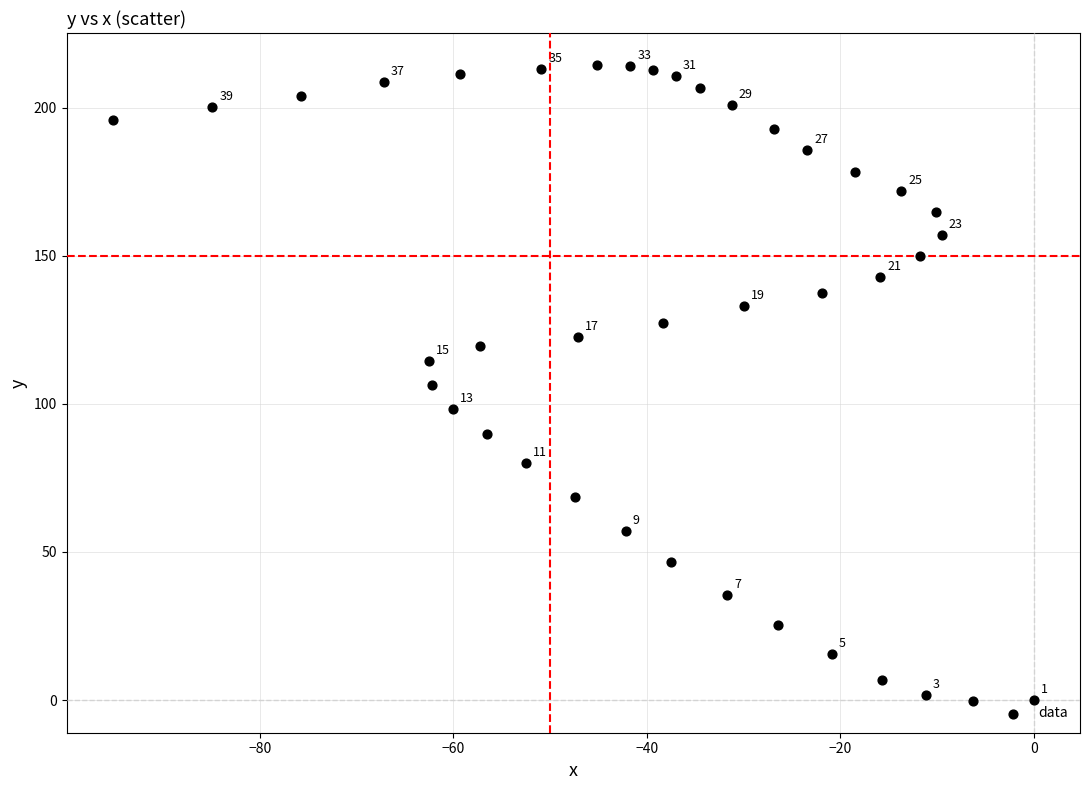

What is the range of X values (max minus min)?

95.2